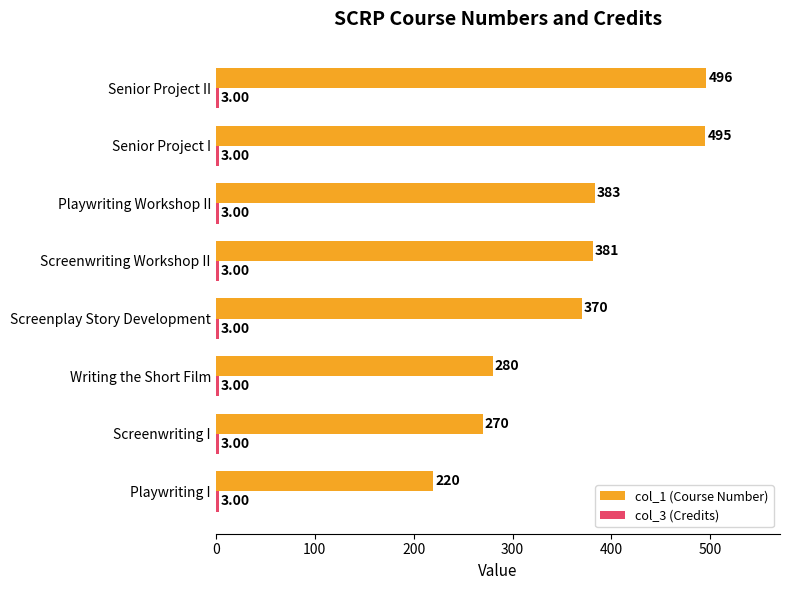

What is the difference between the col_1 (Course Number) values at Playwriting Workshop II and Screenwriting I?

113